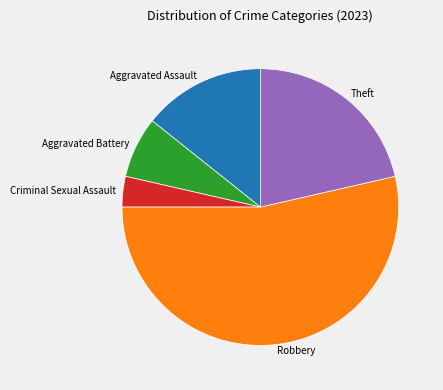

Is it true that Theft is 30% of the pie?

False